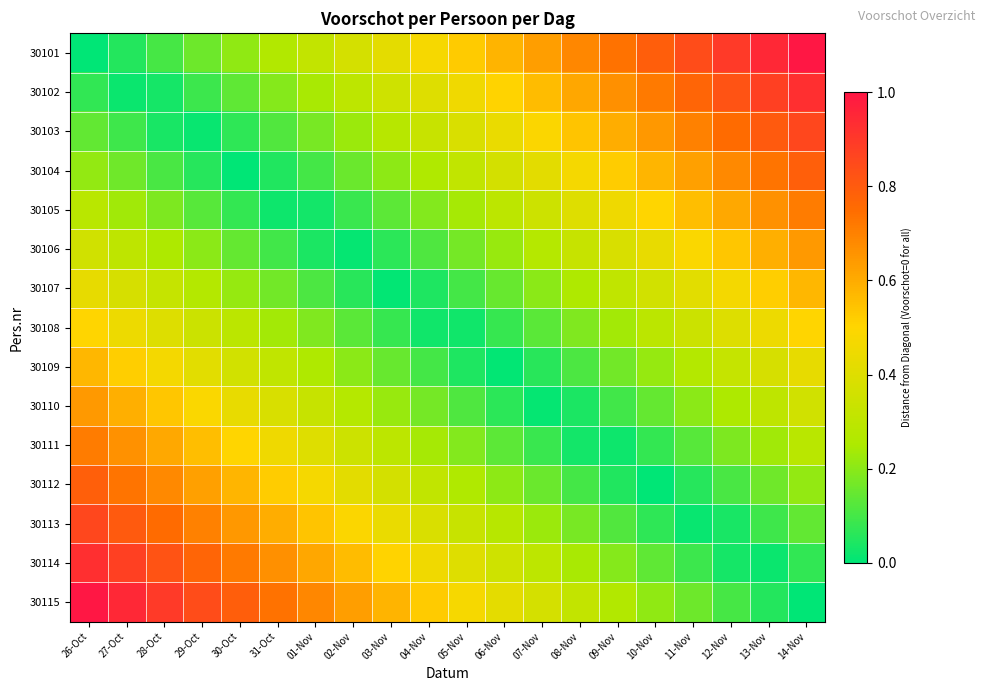

List the series in order of their peak value, lowest first.

30108, 30107, 30109, 30106, 30110, 30105, 30111, 30104, 30112, 30113, 30103, 30102, 30114, 30101, 30115